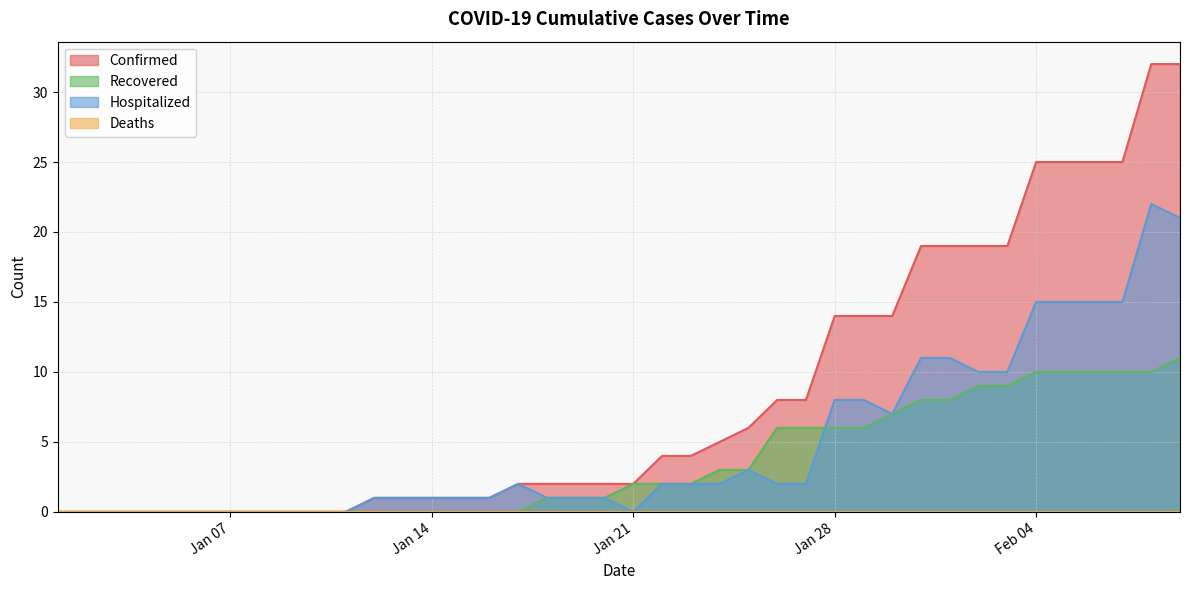

Which label corresponds to the largest value in the chart?

02/08/2020